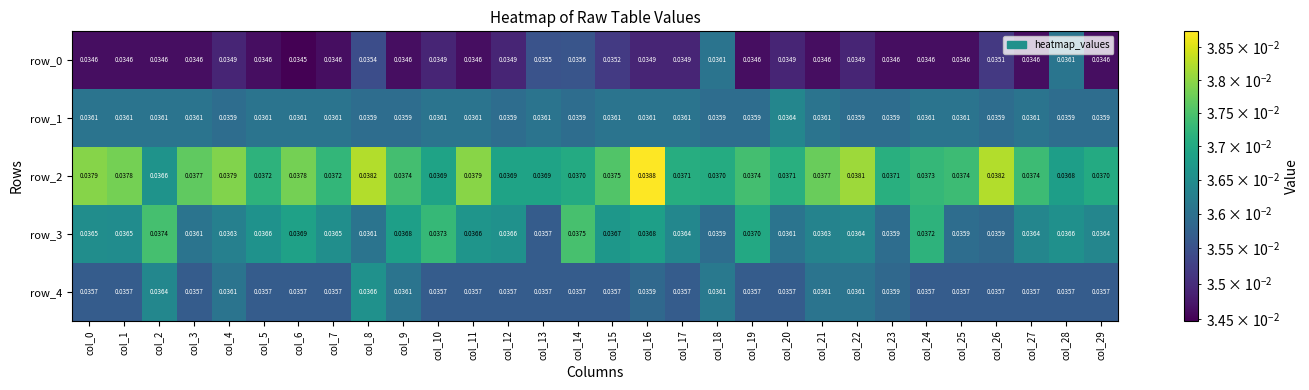

Is the value of row_0 at col_11 greater than the value of row_2 at col_24?

No